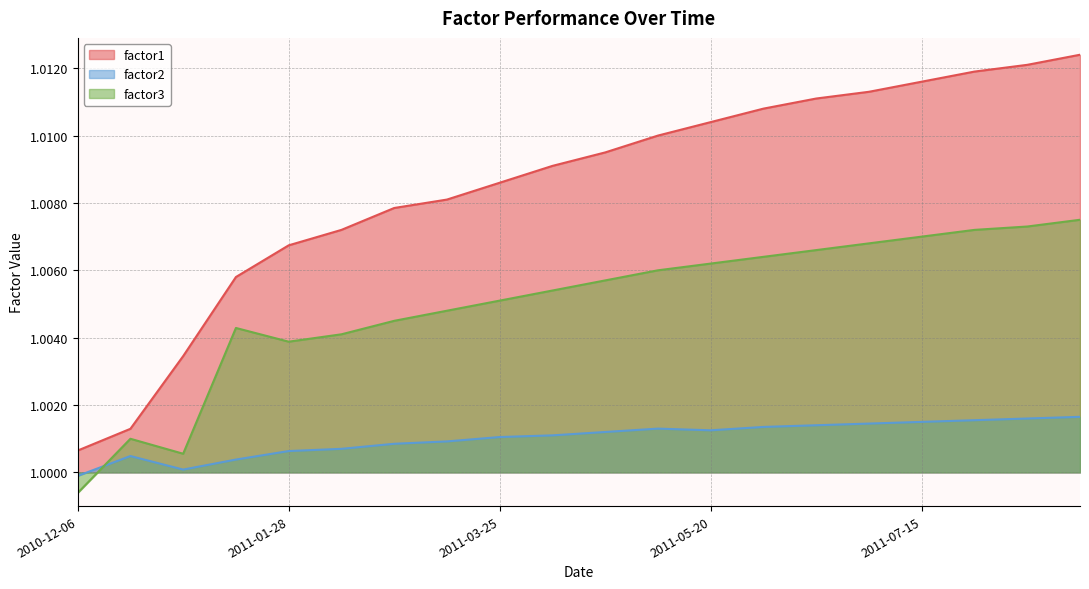

Reading right to left, list all the values displayed in this chart.

factor1: 2011-08-26=1.0	2011-08-12=1.0	2011-07-29=1.0	2011-07-15=1.0	2011-07-01=1.0	2011-06-17=1.0	2011-06-03=1.0	2011-05-20=1.0	2011-05-06=1.0	2011-04-22=1.0	2011-04-08=1.0	2011-03-25=1.0	2011-03-11=1.0	2011-02-25=1.0	2011-02-11=1.0	2011-01-28=1.0	2011-01-14=1.0	2010-12-31=1.0	2010-12-17=1.0	2010-12-06=1.0
factor2: 2011-08-26=1.0	2011-08-12=1.0	2011-07-29=1.0	2011-07-15=1.0	2011-07-01=1.0	2011-06-17=1.0	2011-06-03=1.0	2011-05-20=1.0	2011-05-06=1.0	2011-04-22=1.0	2011-04-08=1.0	2011-03-25=1.0	2011-03-11=1.0	2011-02-25=1.0	2011-02-11=1.0	2011-01-28=1.0	2011-01-14=1.0	2010-12-31=1.0	2010-12-17=1.0	2010-12-06=1.0
factor3: 2011-08-26=1.0	2011-08-12=1.0	2011-07-29=1.0	2011-07-15=1.0	2011-07-01=1.0	2011-06-17=1.0	2011-06-03=1.0	2011-05-20=1.0	2011-05-06=1.0	2011-04-22=1.0	2011-04-08=1.0	2011-03-25=1.0	2011-03-11=1.0	2011-02-25=1.0	2011-02-11=1.0	2011-01-28=1.0	2011-01-14=1.0	2010-12-31=1.0	2010-12-17=1.0	2010-12-06=1.0